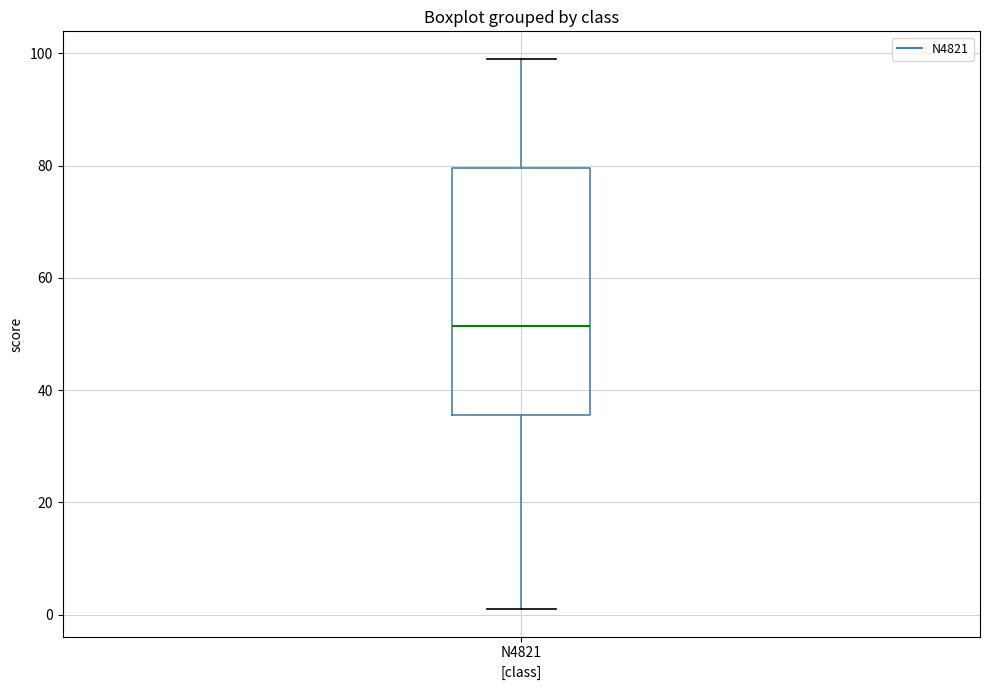

Read this box plot against the y-axis: the position of the median line, the range covered by the box, and the ends of both whiskers. The values are not printed on the chart, so give them approximately, as read against the axis.

median 52, box 36 to 80, whiskers 2 to 100